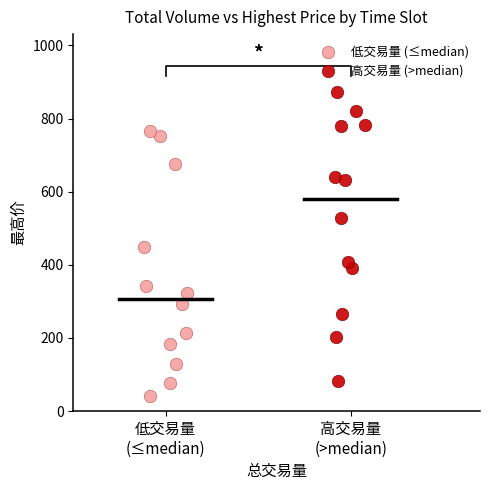

Which series has the widest spread of Y values?

高交易量 (>median)